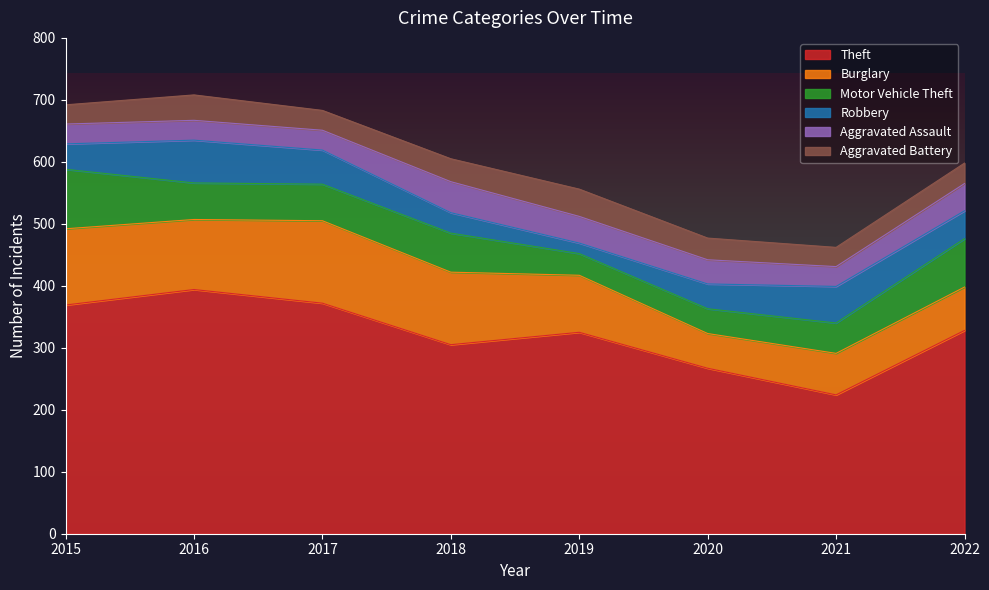

Which label corresponds to the smallest value in the chart?

2019